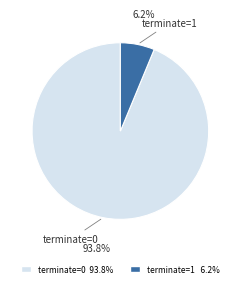

Does terminate=0 account for over 50% of the chart?

Yes